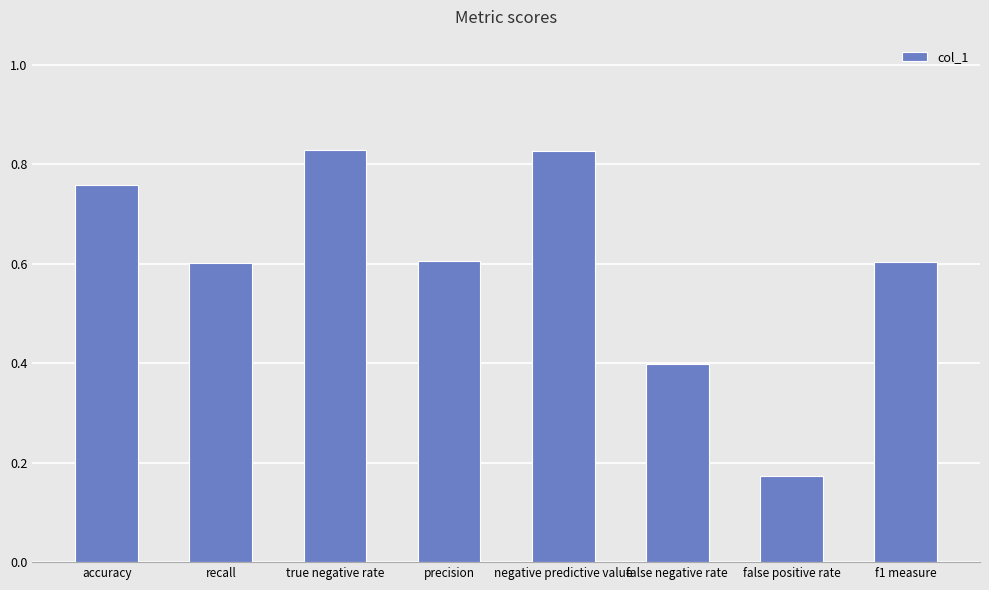

What is the label of the 1st bar from the right?

f1 measure